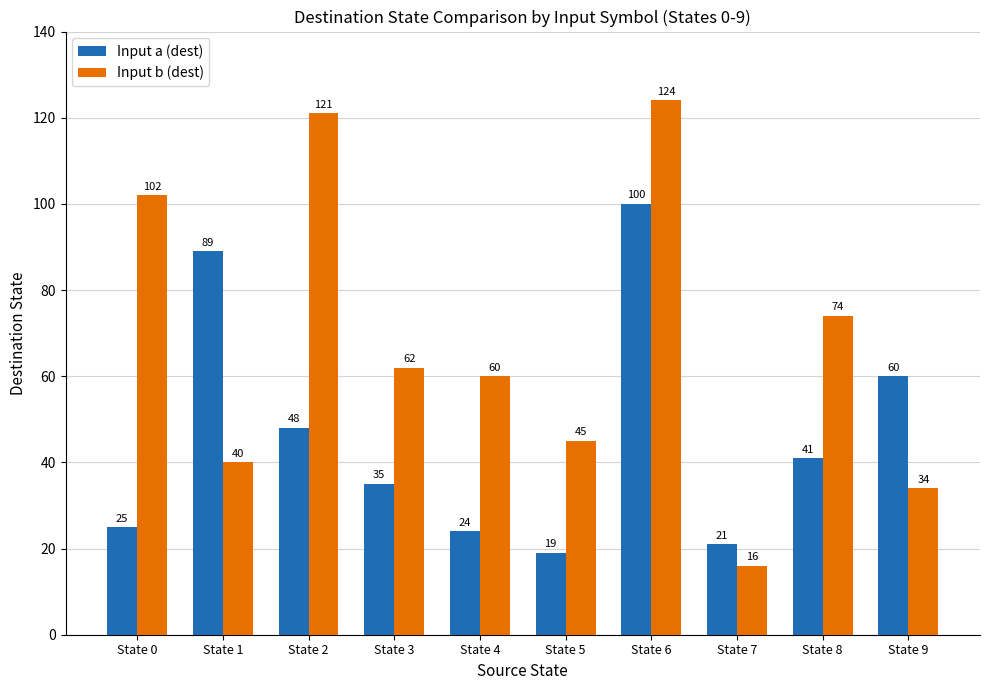

What is the approximate value of Input b (dest) at State 0?

102